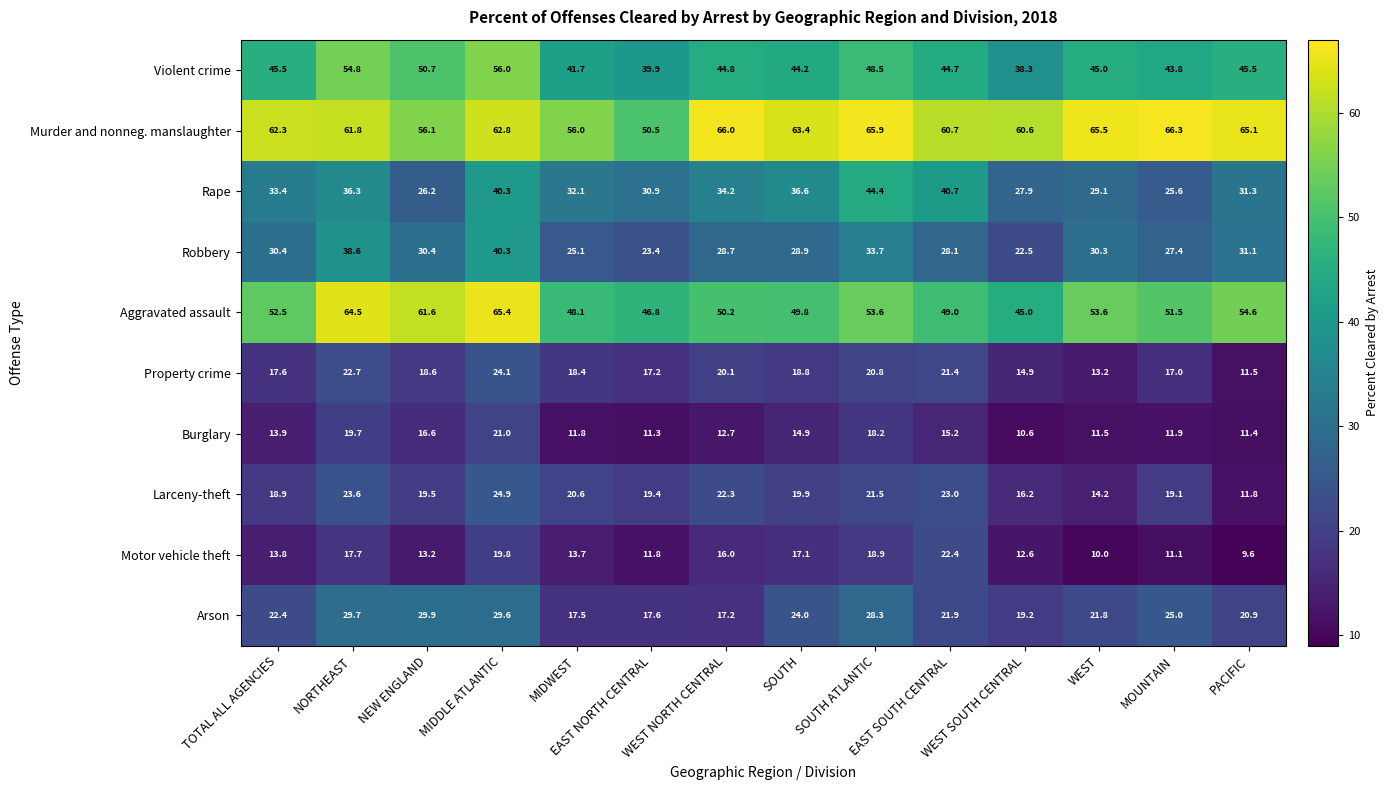

The Burglary series shows 21.0 at MIDDLE ATLANTIC. True or false?

True